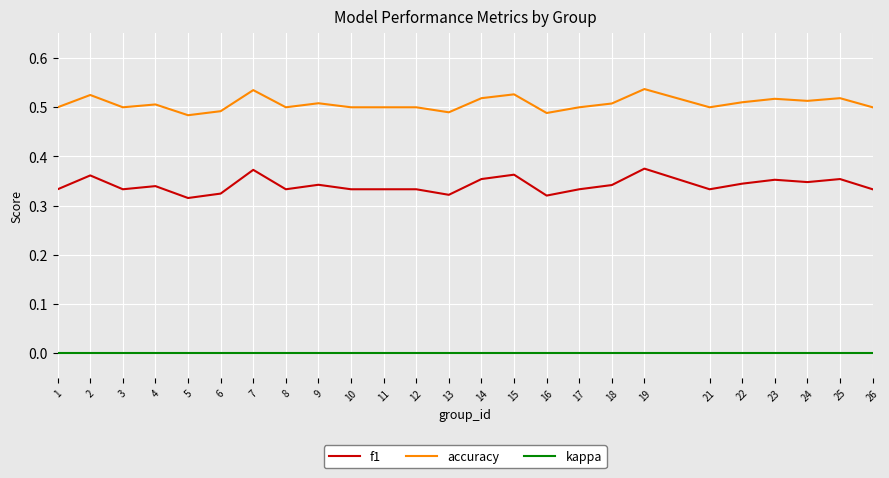

Between 1 and 5, which series saw the biggest shift?

f1